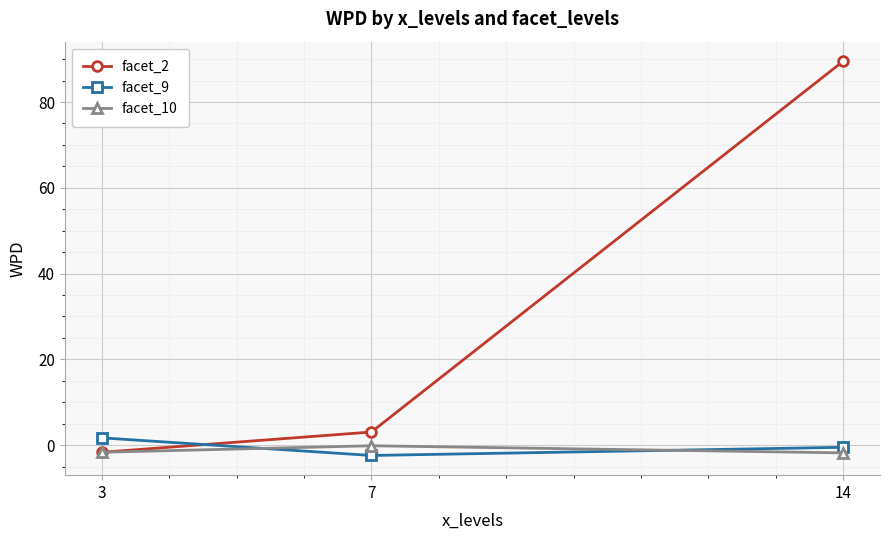

How many categories are shown in the chart?

3